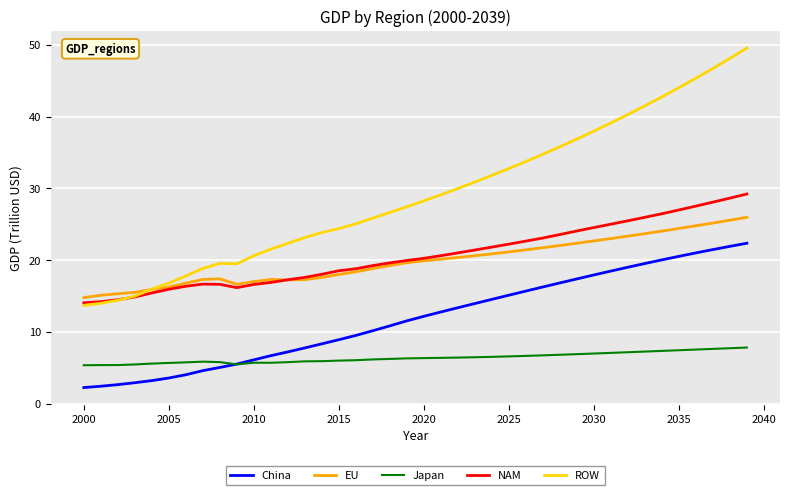

Which series has the largest range (max minus min)?

ROW